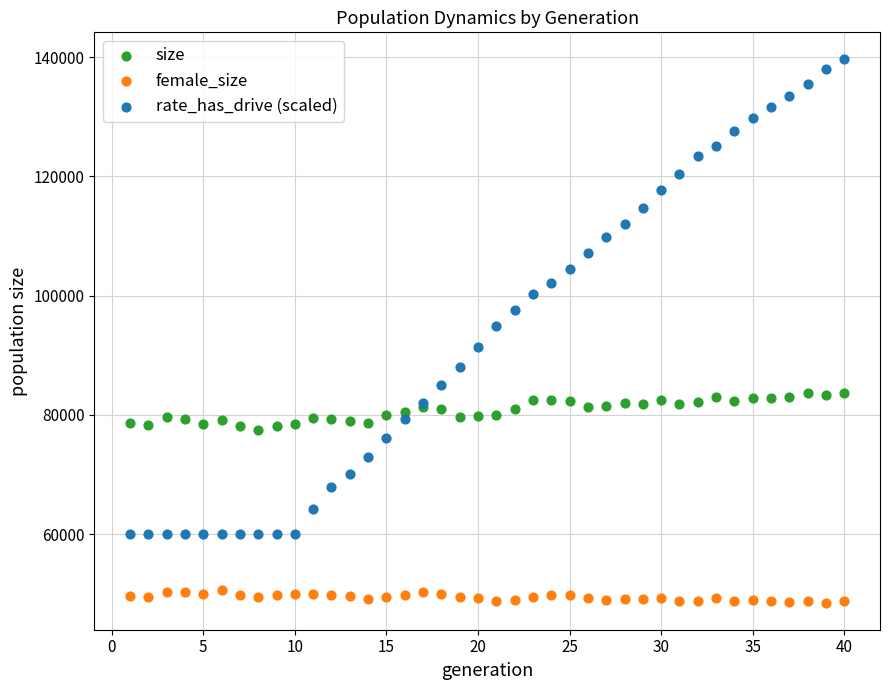

Which series has the largest Y range (max minus min)?

rate_has_drive (scaled)